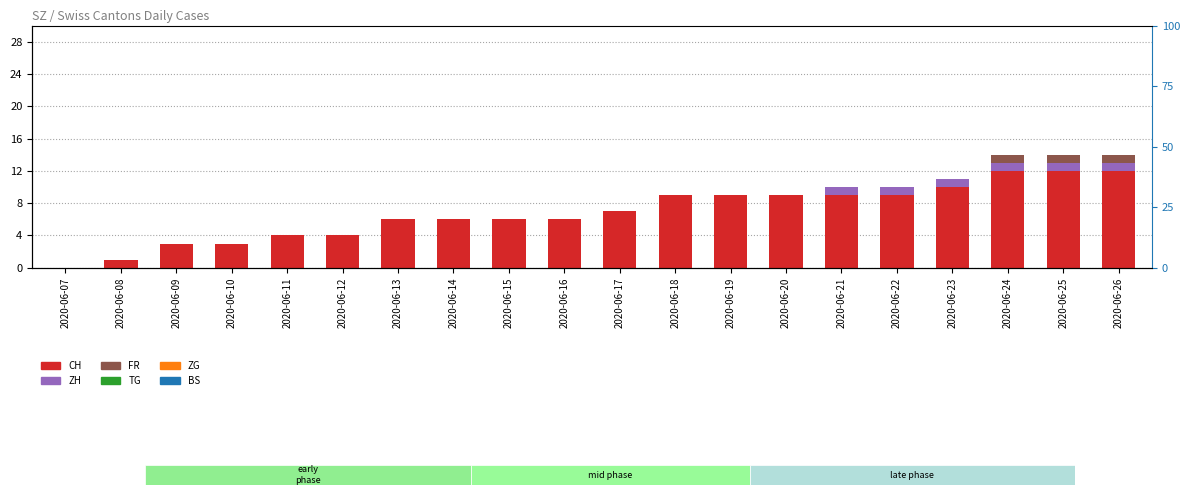

How many groups of bars are there?

20